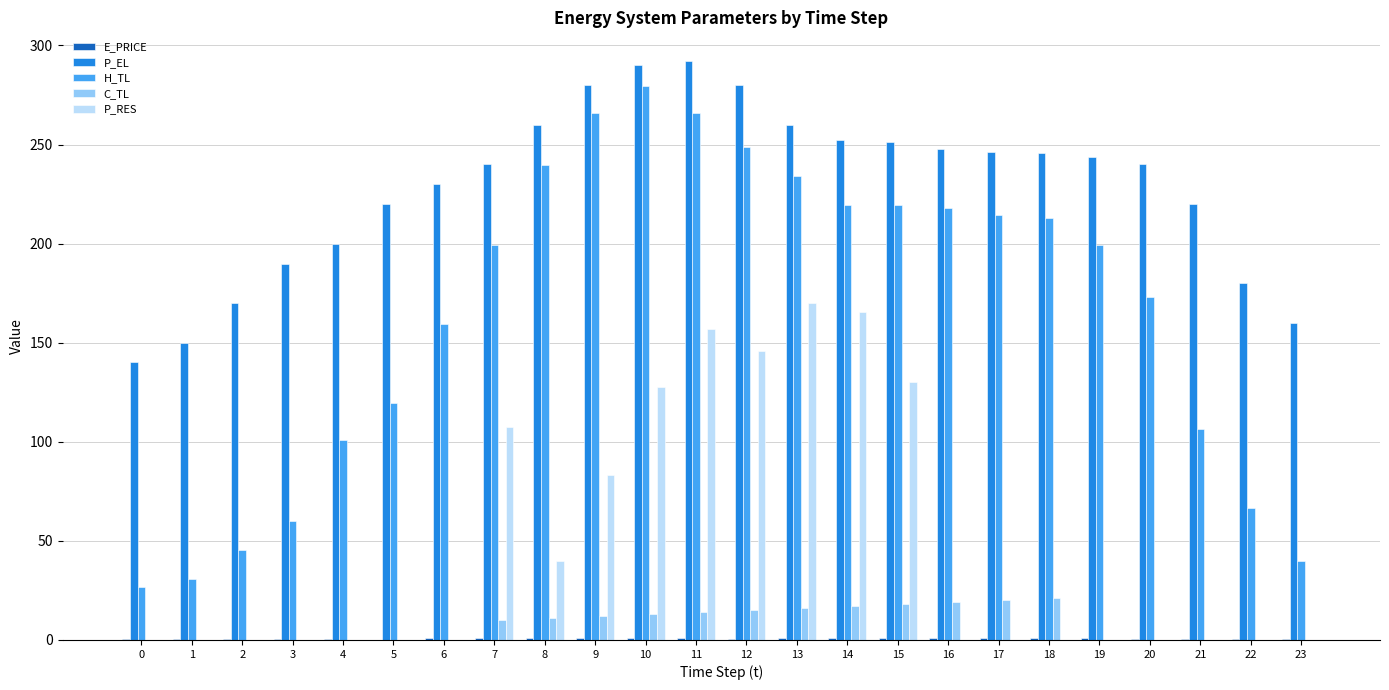

What is the sum of all C_TL values?

186.0